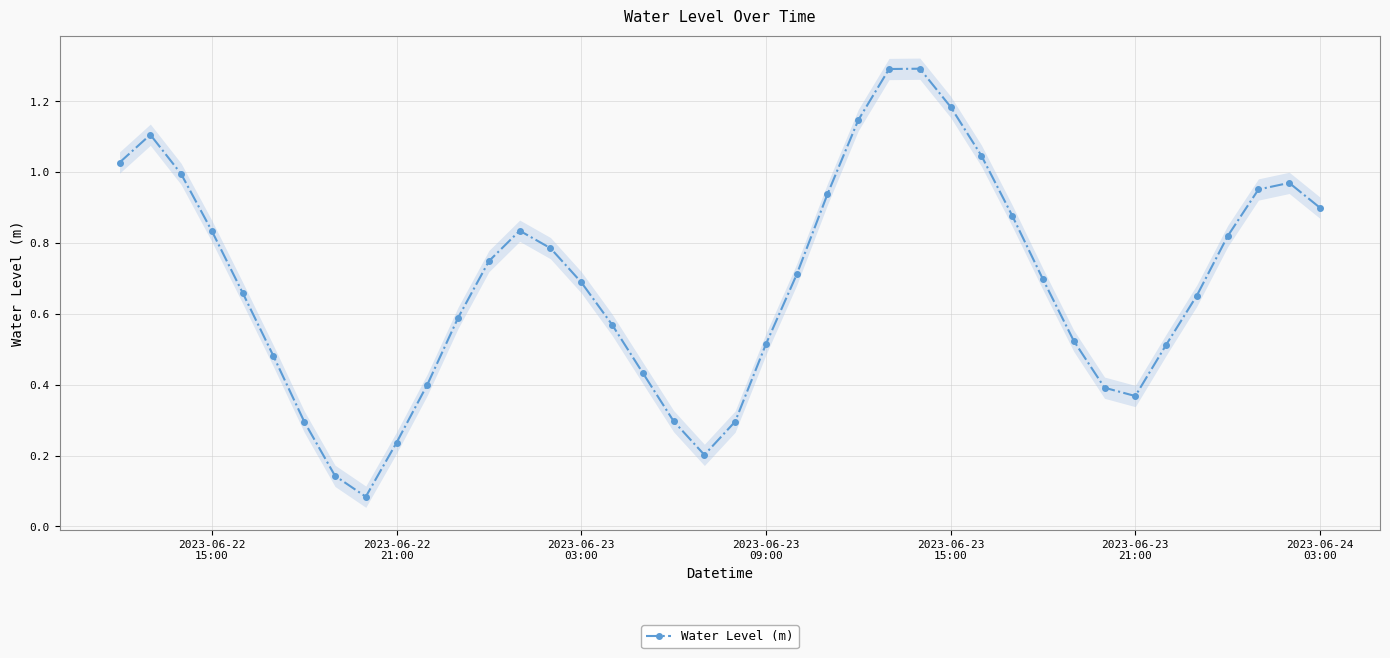

What is the sum of all values?

27.5